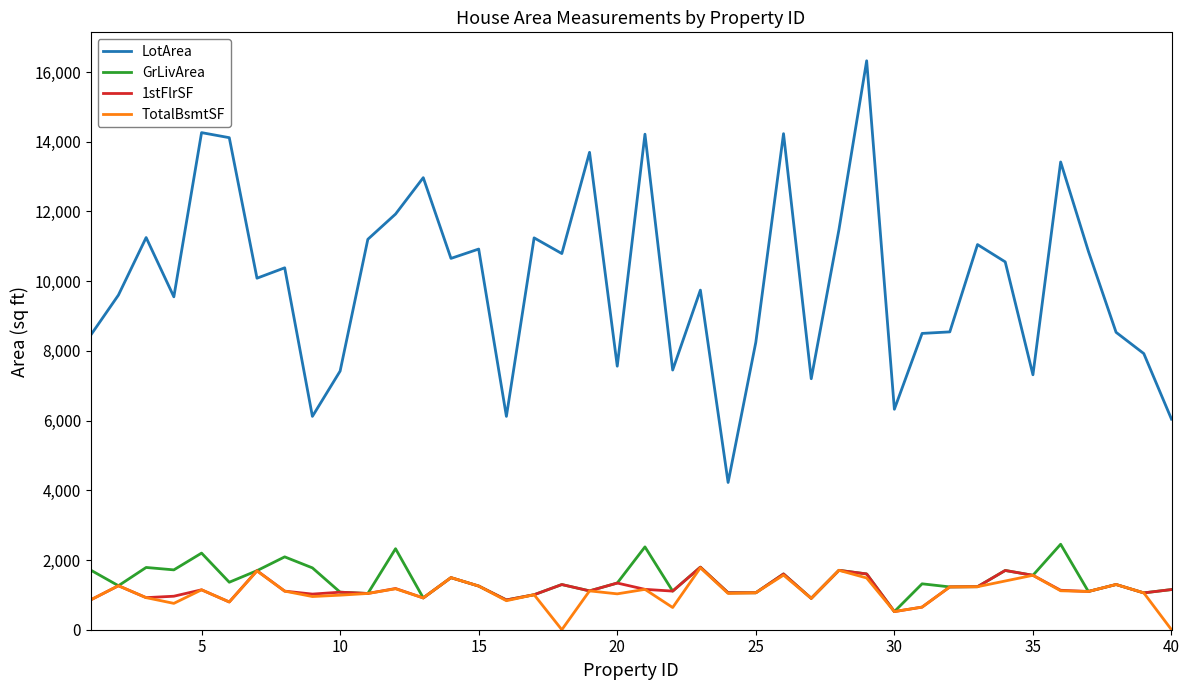

True or false: TotalBsmtSF and LotArea cross at least once.

False